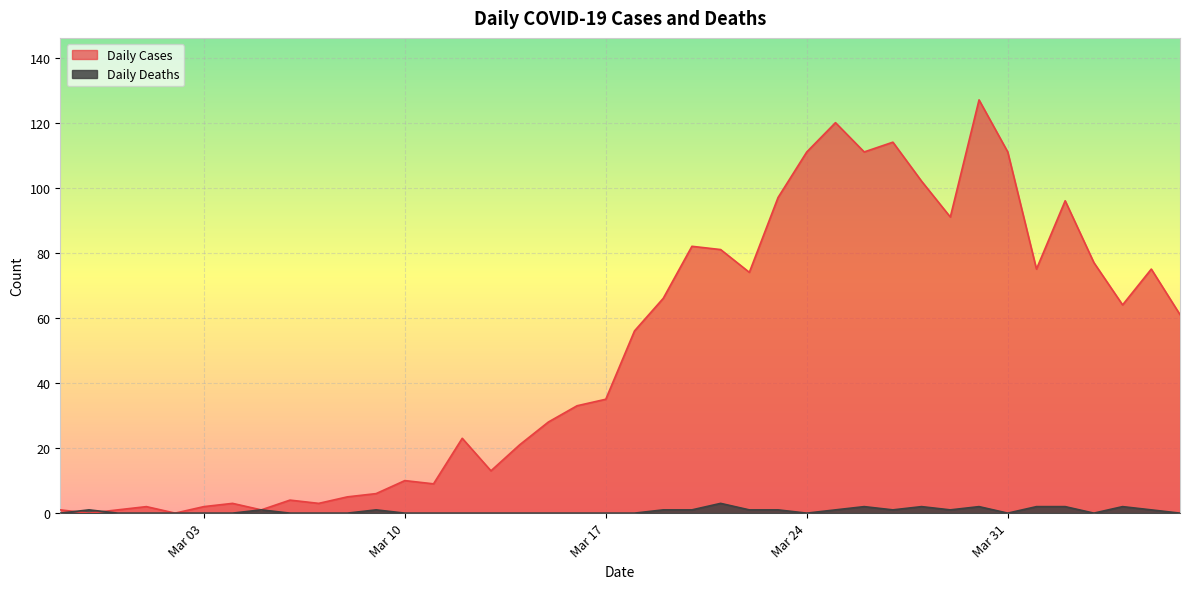

Where is Daily Cases nearest to the value 63?

2020-04-04